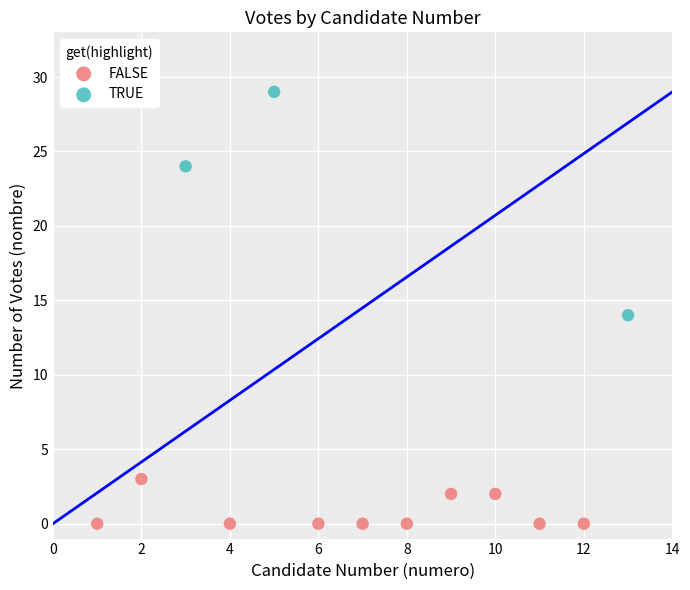

Which series contains the highest Y value?

TRUE